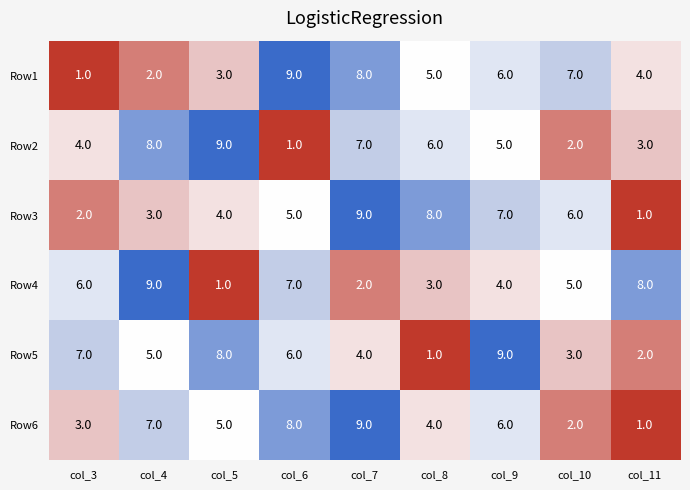

Is it true that Row3 equals 3 at col_4?

True